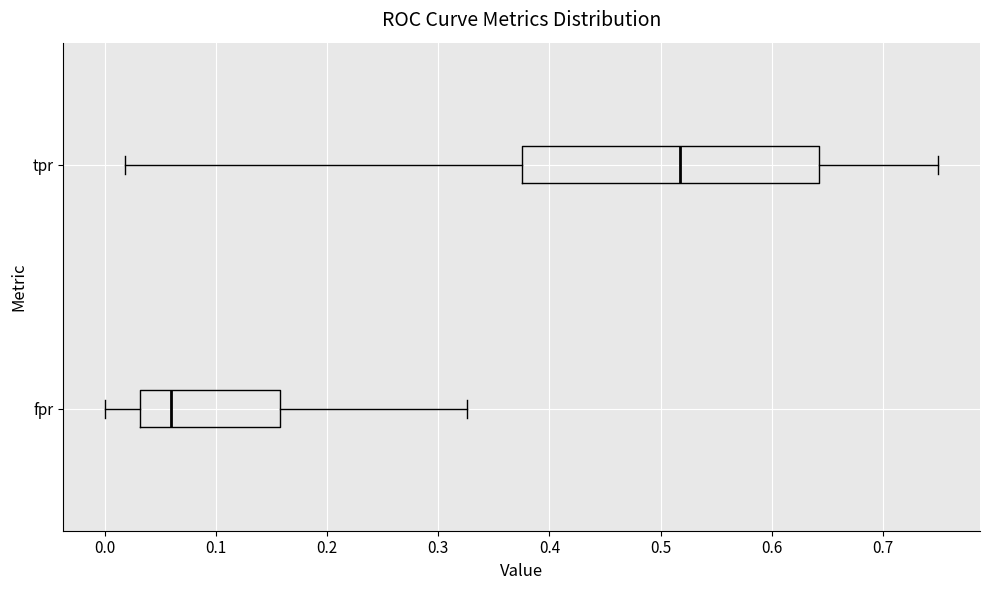

Where does the left whisker of the box for fpr end on the x-axis? The values are not printed on the chart, so give them approximately, as read against the axis.

0.00